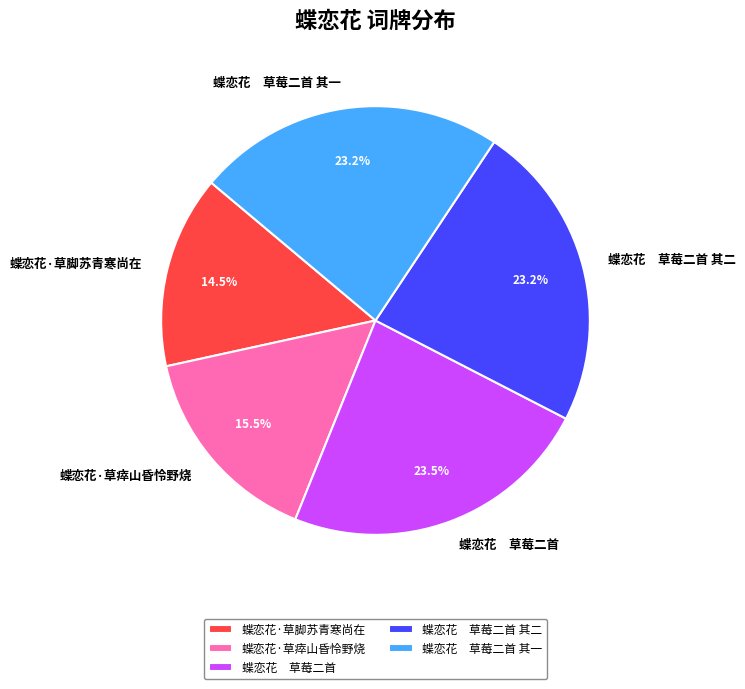

Is there a majority slice in this chart?

No